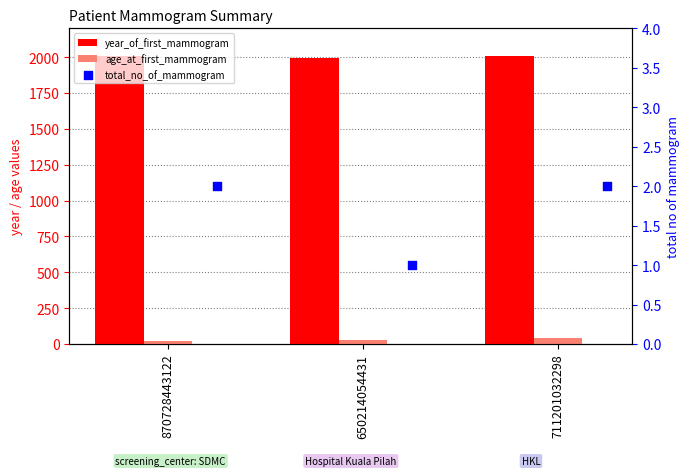

Is the value of age_at_first_mammogram at 870728443122 greater than the value of year_of_first_mammogram at 870728443122?

No